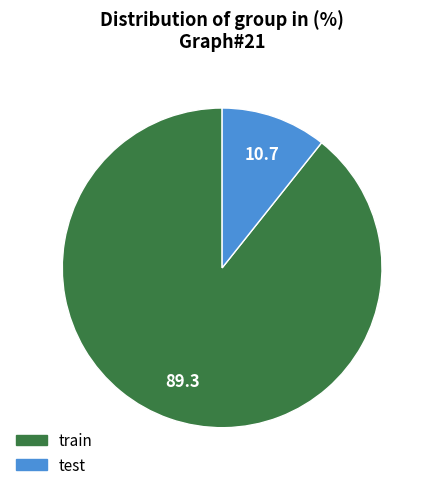

Which slice is the smallest?

test